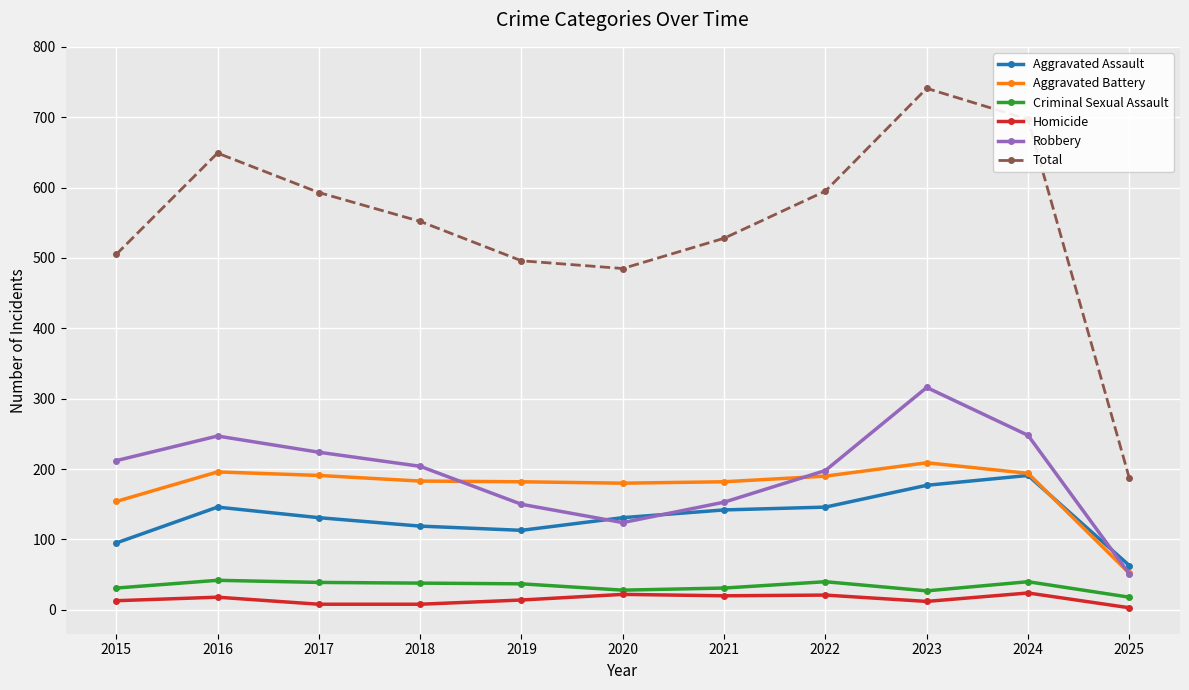

What is the maximum value shown in the chart?

741